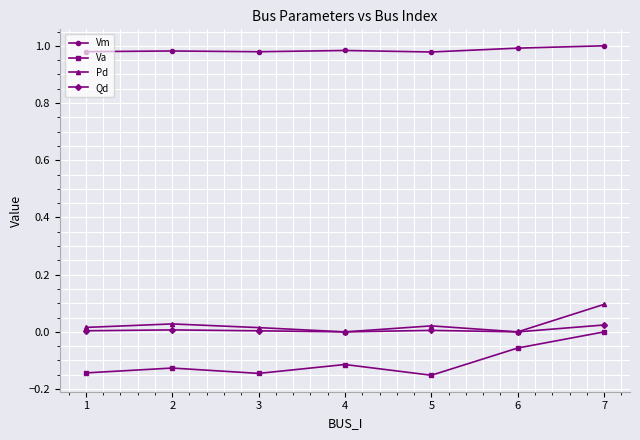

Between 5 and 7, which series saw the biggest shift?

Va